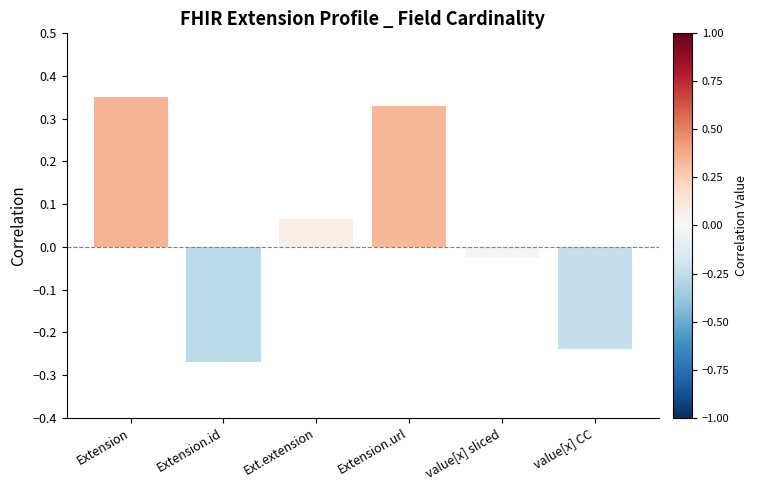

What is the difference between the maximum and minimum values?

0.6